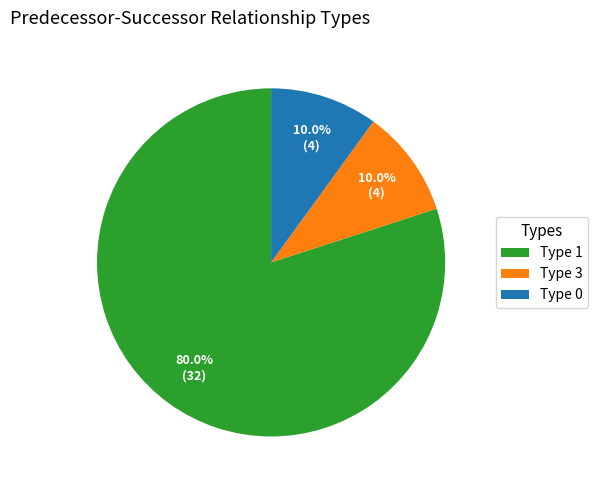

What percentage do Type 1 and Type 3 together represent?

90.0%